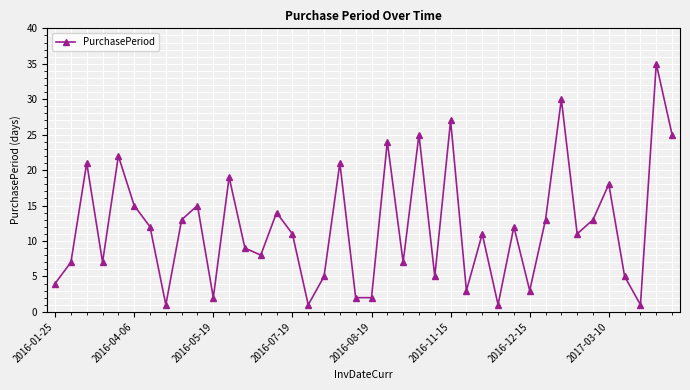

What is the greatest value displayed?

35